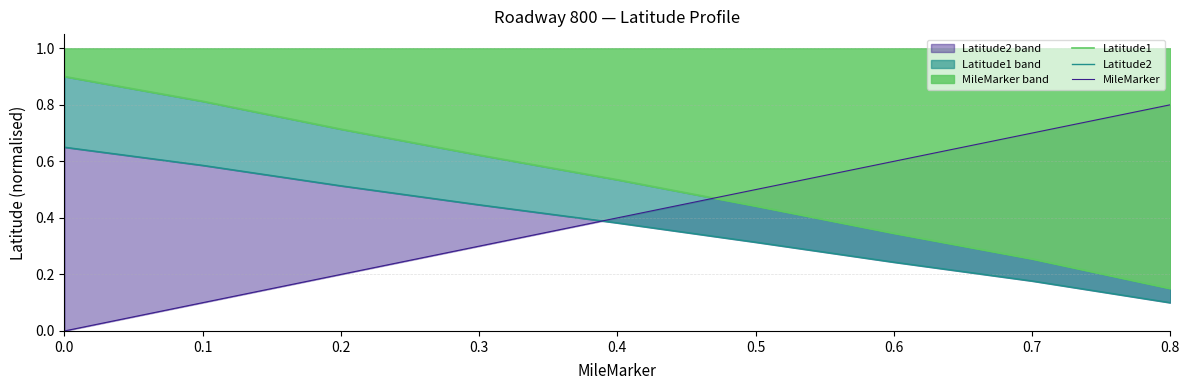

True or false: MileMarker and Latitude2 intersect in this chart.

True